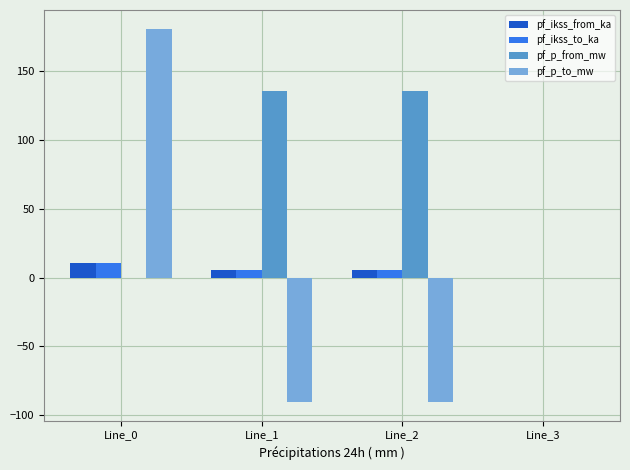

What is the highest value of the pf_p_to_mw series?

180.9